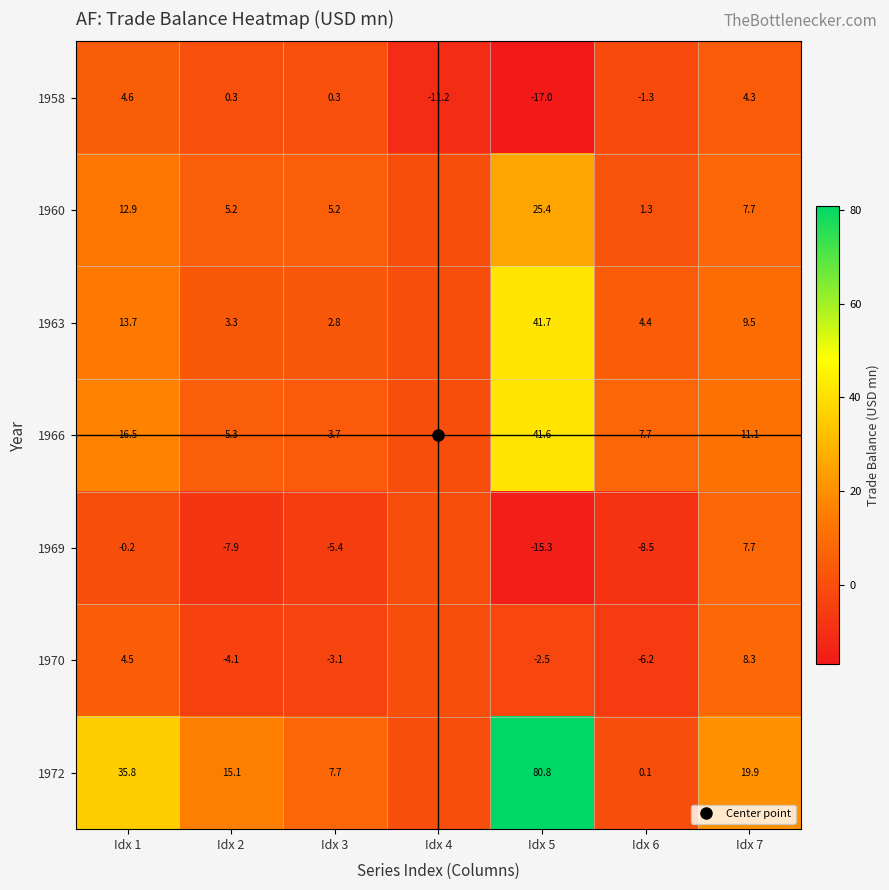

Rank the series by their maximum value, from lowest to highest.

1958, 1969, 1970, 1960, 1966, 1963, 1972